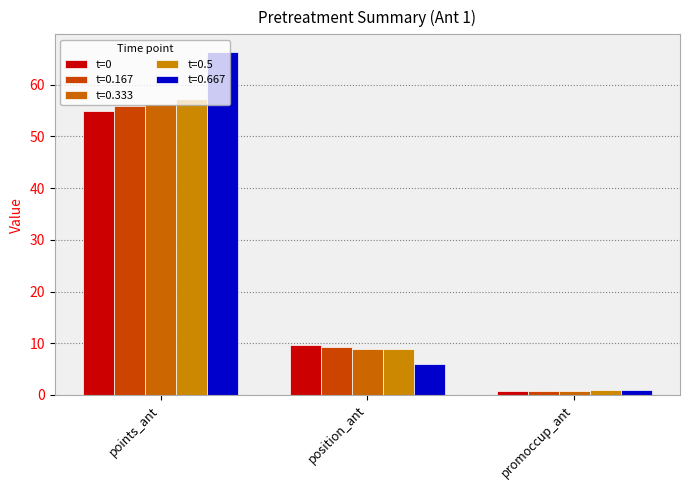

Count the number of categories in the chart.

3